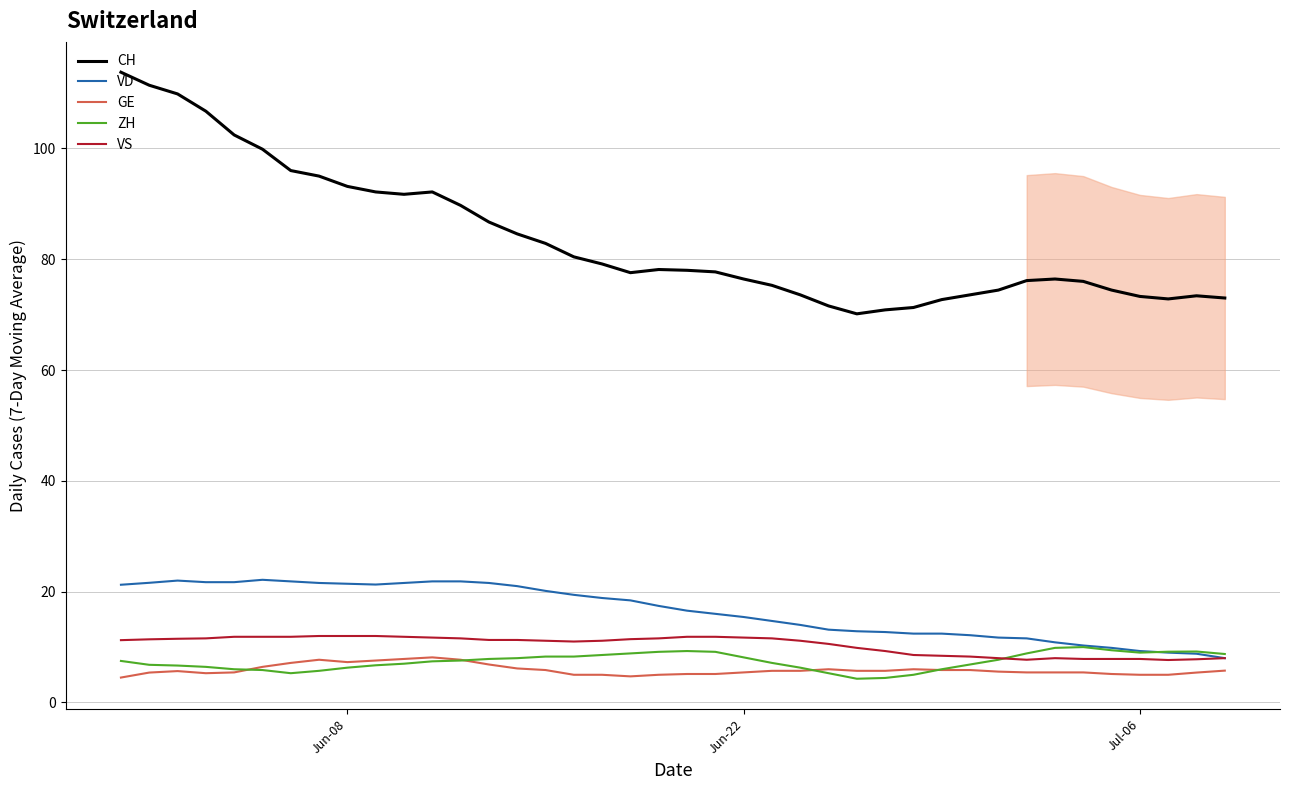

What is the difference between the maximum and minimum values in the VD series?

14.1